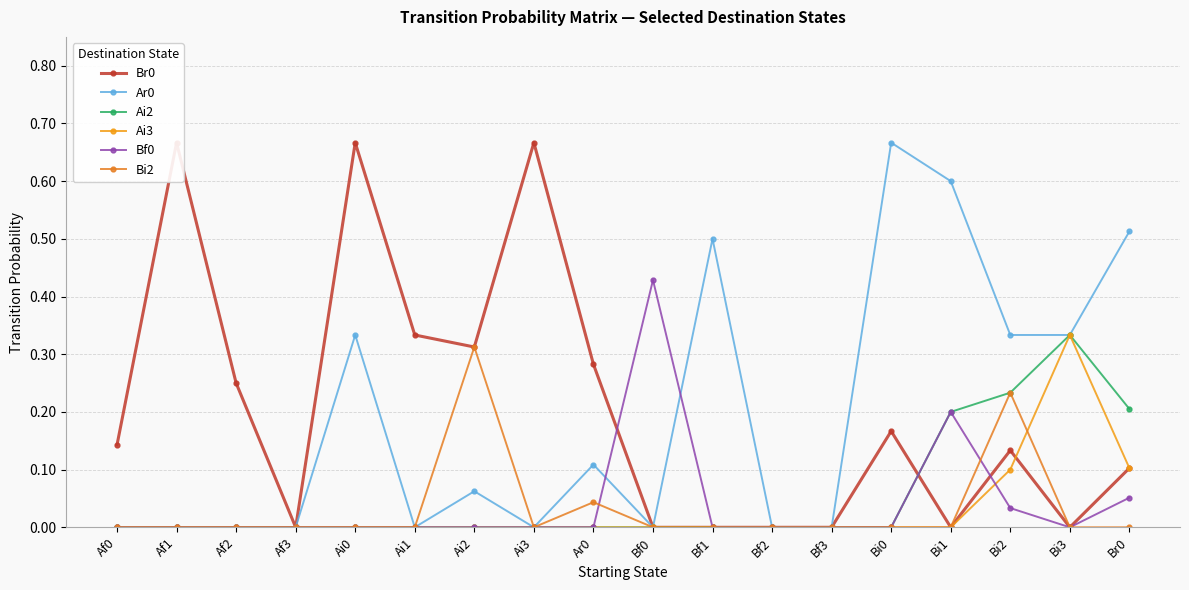

How many interior local peaks does the Ar0 series have?

5